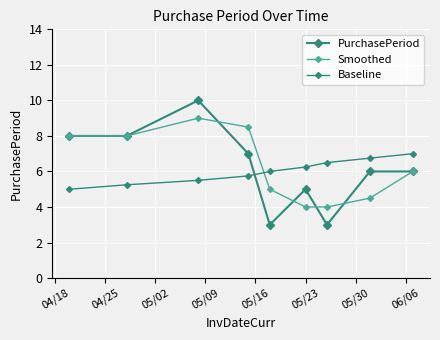

At which label is Baseline closest to 6?

05/16